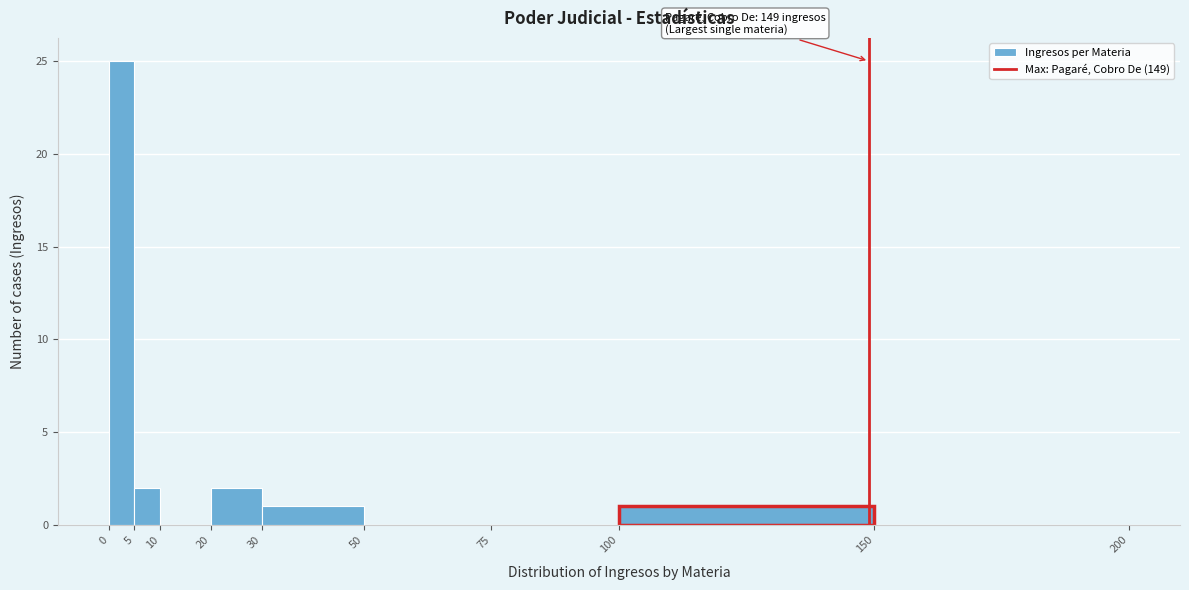

Which range on the x-axis has the tallest bar?

0 to 5